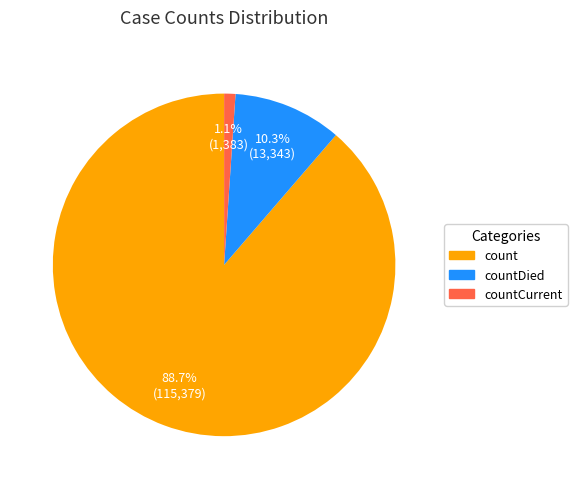

Is there a majority slice in this chart?

Yes